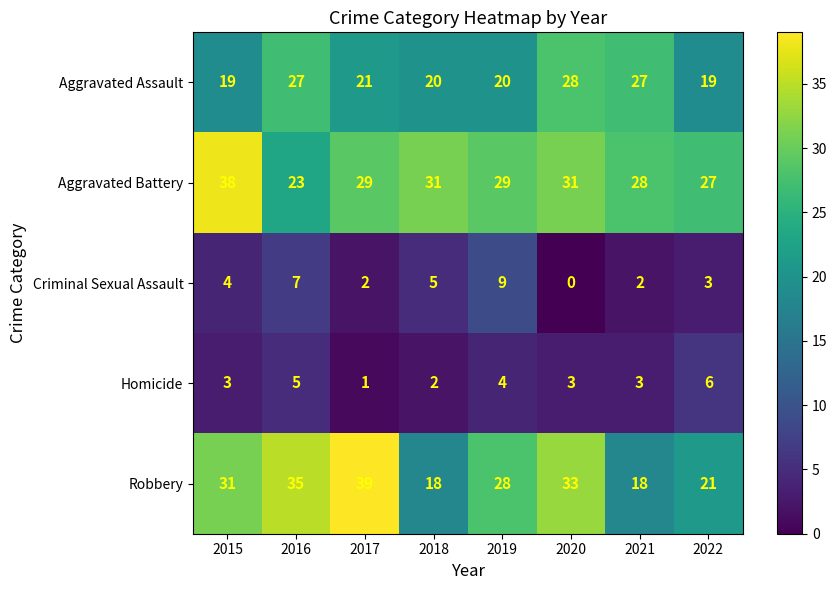

At which label does Aggravated Battery first exceed 29?

2015